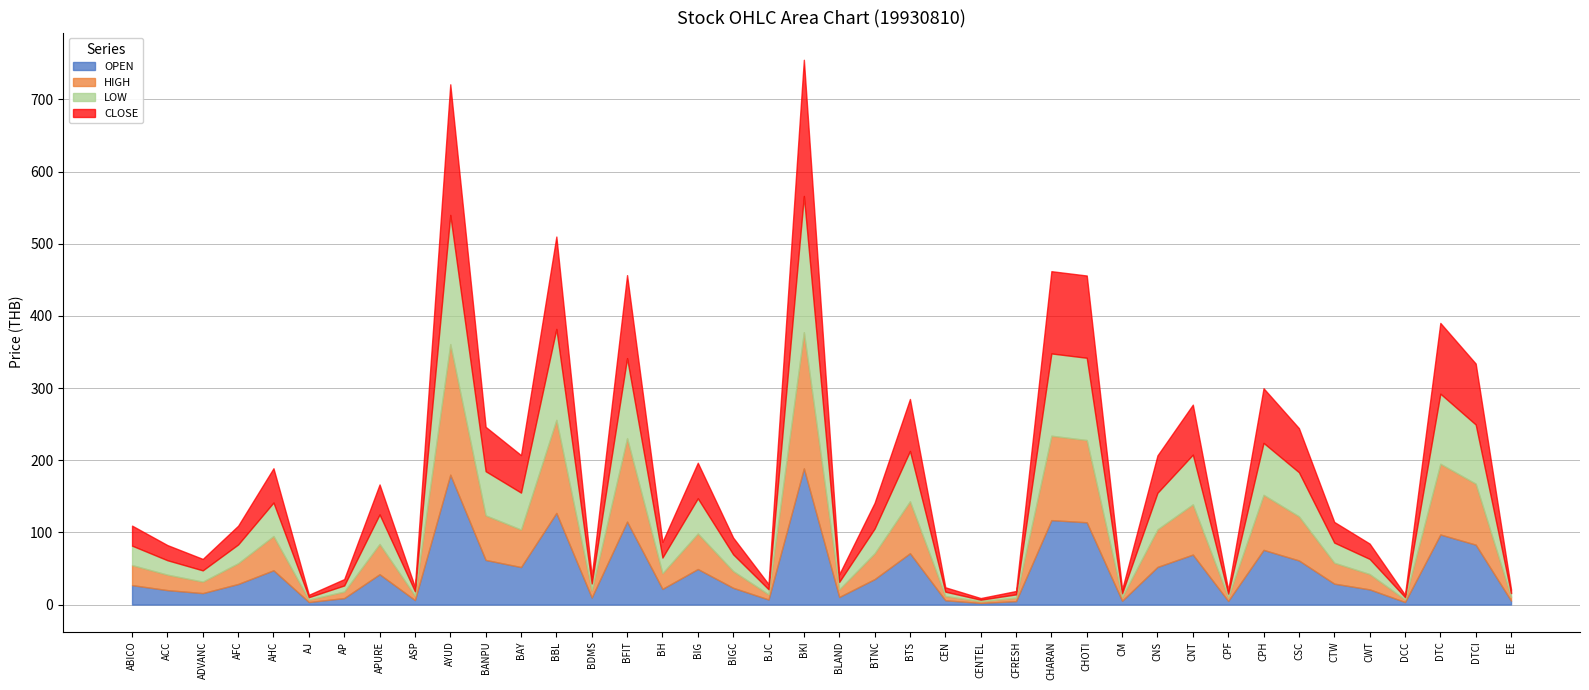

What is the lowest value of the CLOSE series?

2.3